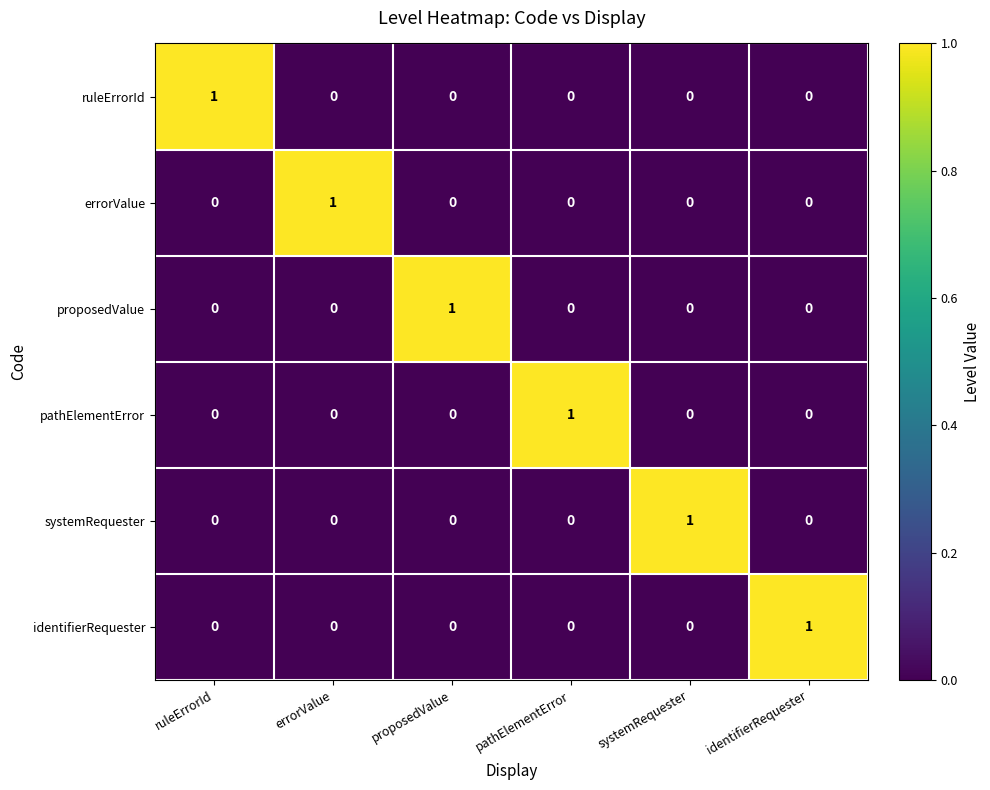

Count the identifierRequester values in the range 0 to 1.

6